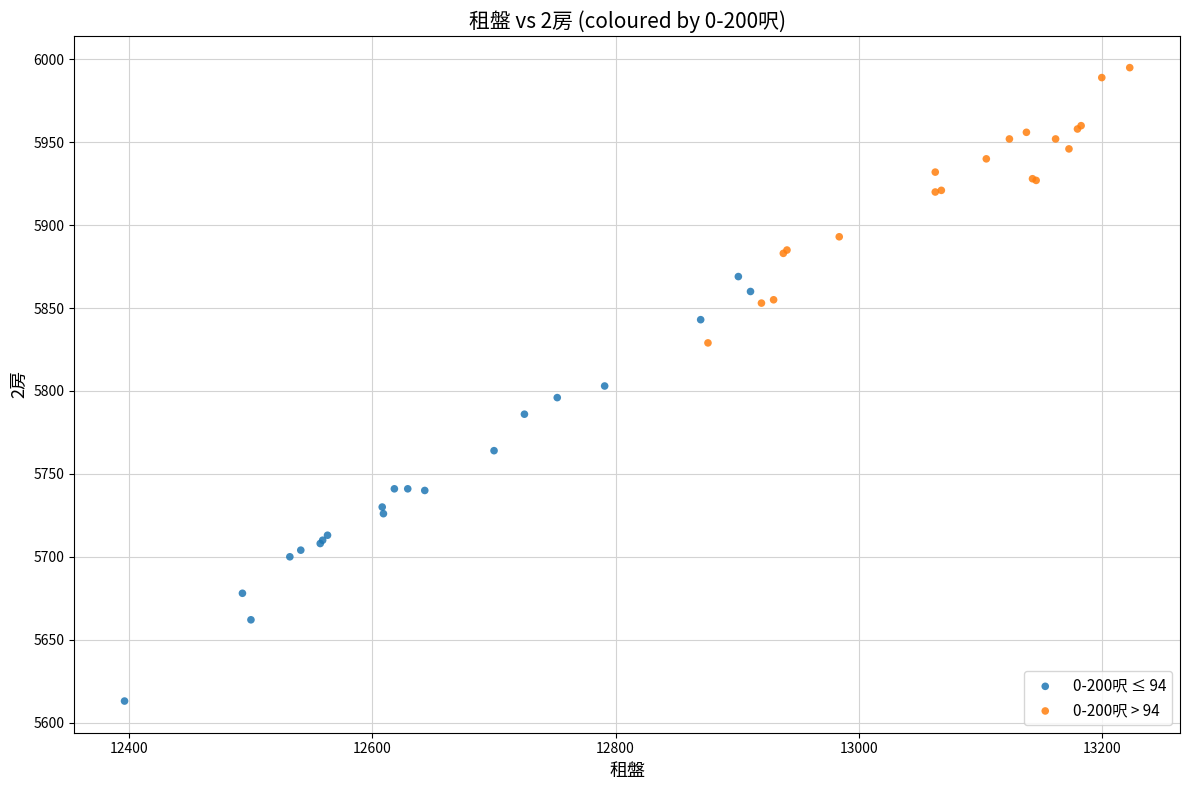

Which series contains the highest Y value?

0-200呎 > 94